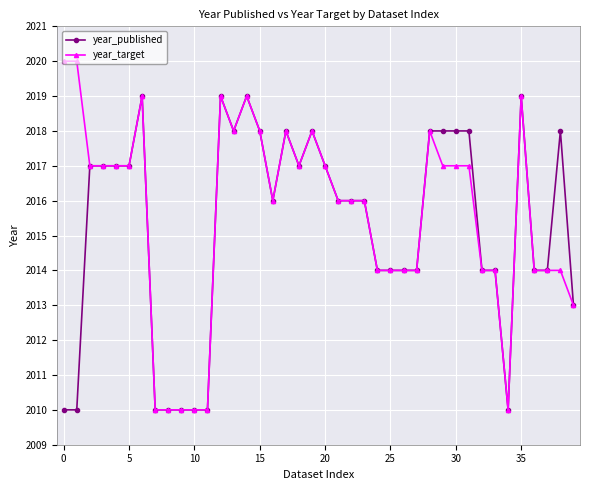

Reading left to right, extract all data points from this chart.

year_published: 2010	2010	2017	2017	2017	2017	2019	2010	2010	2010	2010	2010	2019	2018	2019	2018	2016	2018	2017	2018	2017	2016	2016	2016	2014	2014	2014	2014	2018	2018	2018	2018	2014	2014	2010	2019	2014	2014	2018	2013
year_target: 2020	2020	2017	2017	2017	2017	2019	2010	2010	2010	2010	2010	2019	2018	2019	2018	2016	2018	2017	2018	2017	2016	2016	2016	2014	2014	2014	2014	2018	2017	2017	2017	2014	2014	2010	2019	2014	2014	2014	2013